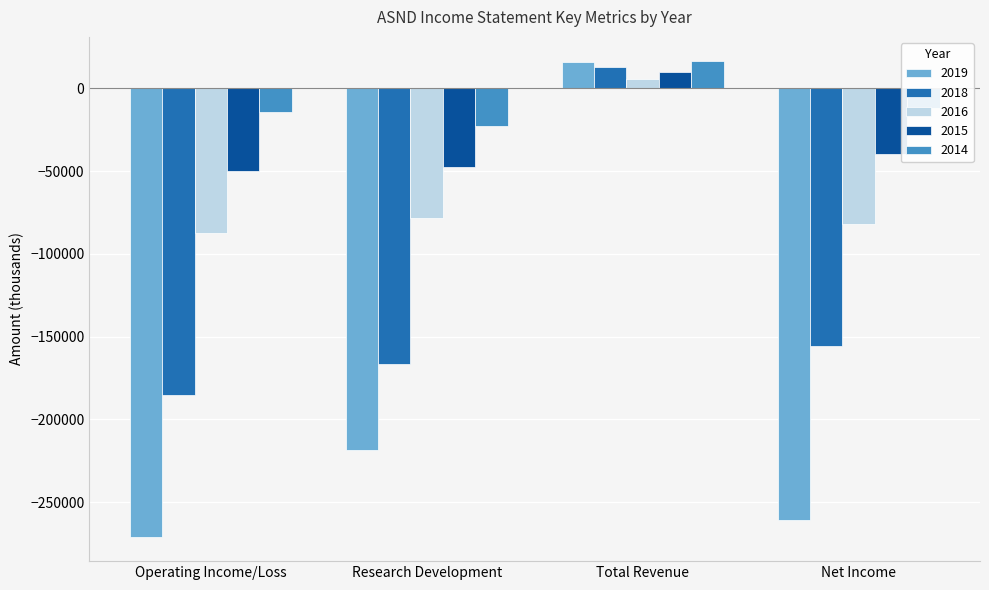

Reading left to right, list all the values displayed in this chart.

2019: -271200	-218200	16000	-260800
2018: -185100	-166800	12700	-155600
2016: -87200	-78200	5500	-81900
2015: -50000	-47800	9700	-39400
2014: -14300	-23000	16700	-11600